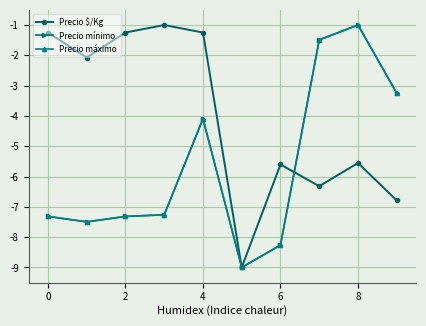

At how many categories does at least one series exceed -8?

9